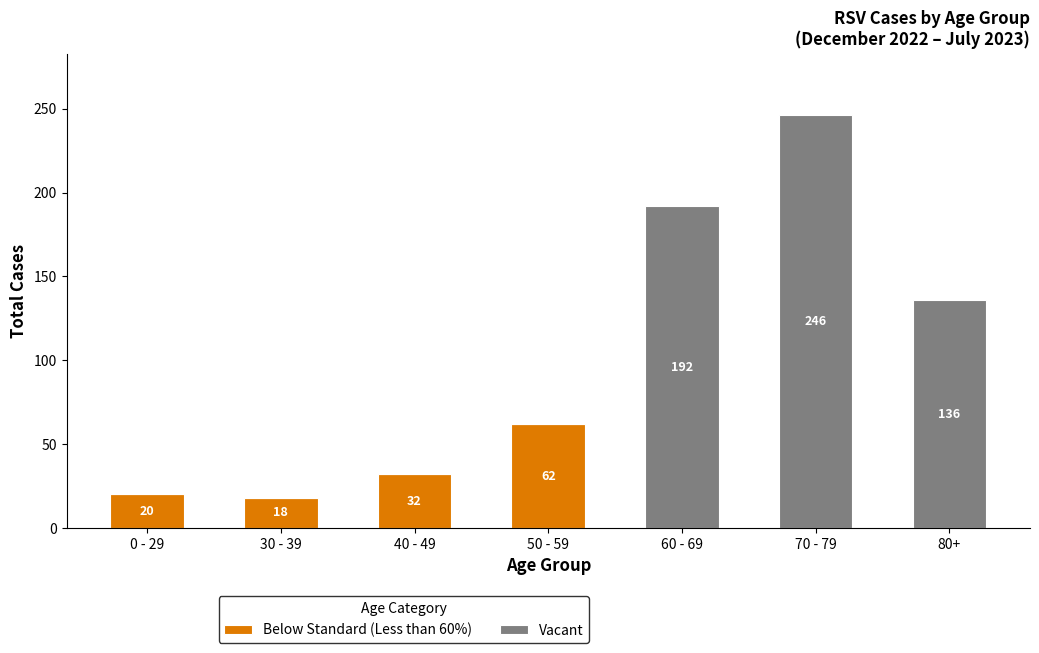

At which category is the sum across all series the highest?

70 - 79